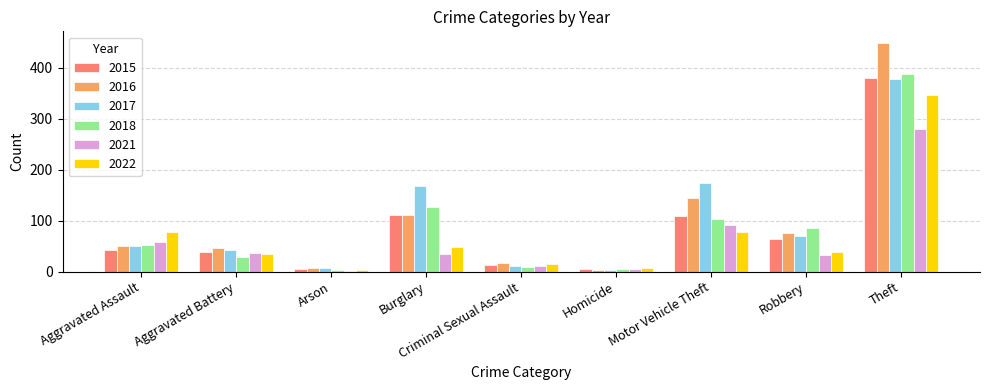

How many groups of bars are there?

9